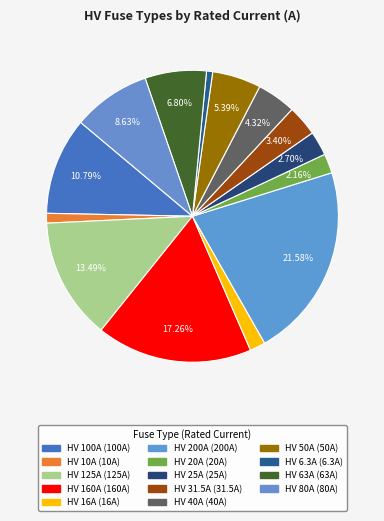

How many slices are in this pie chart?

14